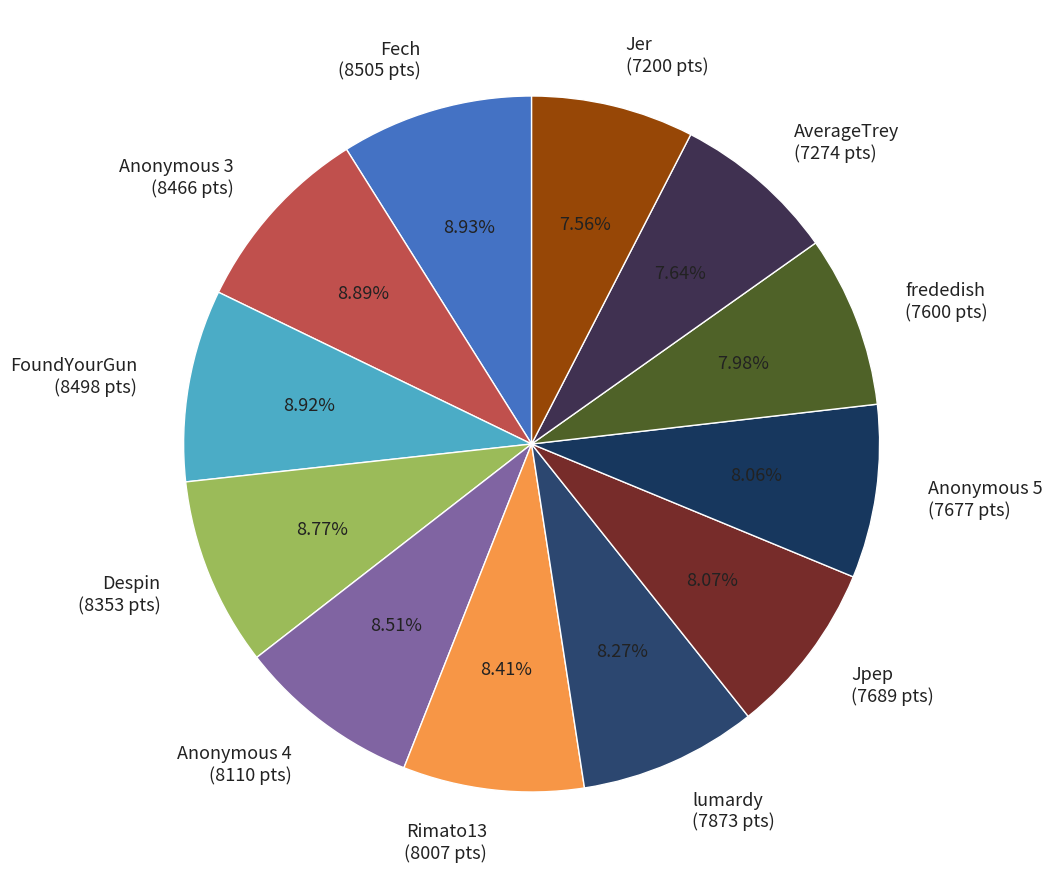

Is there a majority slice in this chart?

No